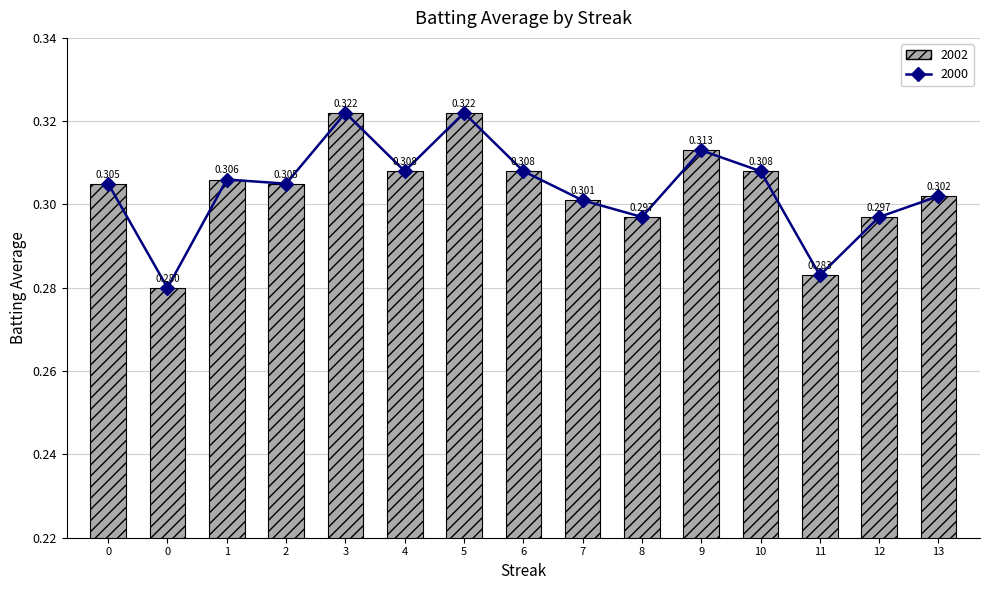

What is the value of the 7th bar from the left?

0.3